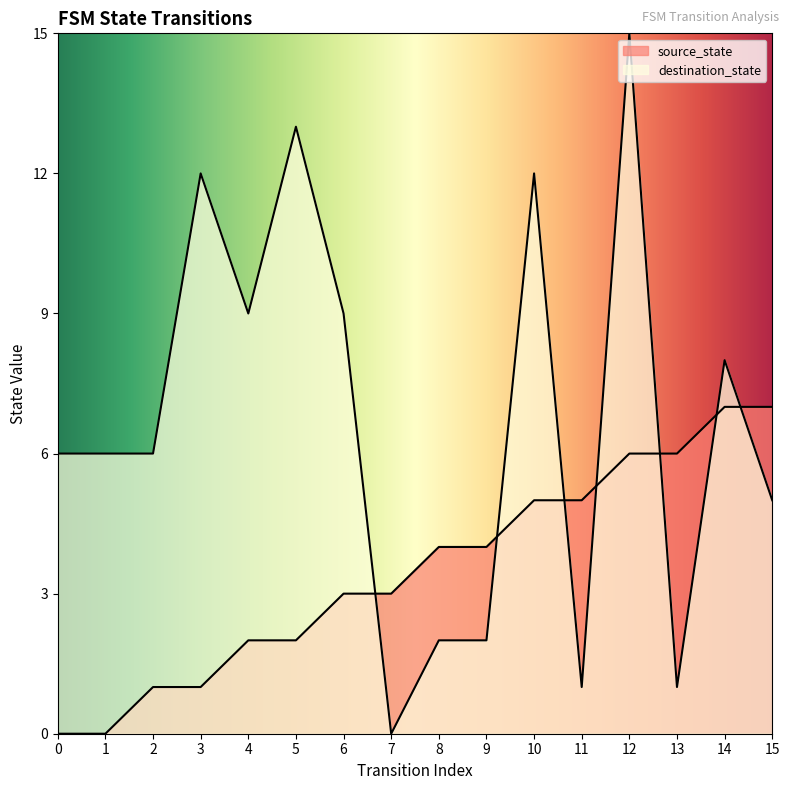

What is the value of the destination_state point at the 11th from the left?

12